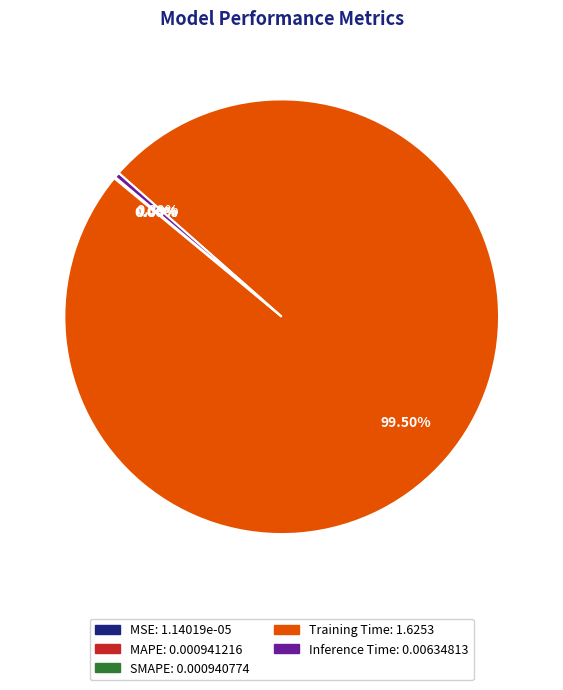

Which category accounts for the majority?

Training Time